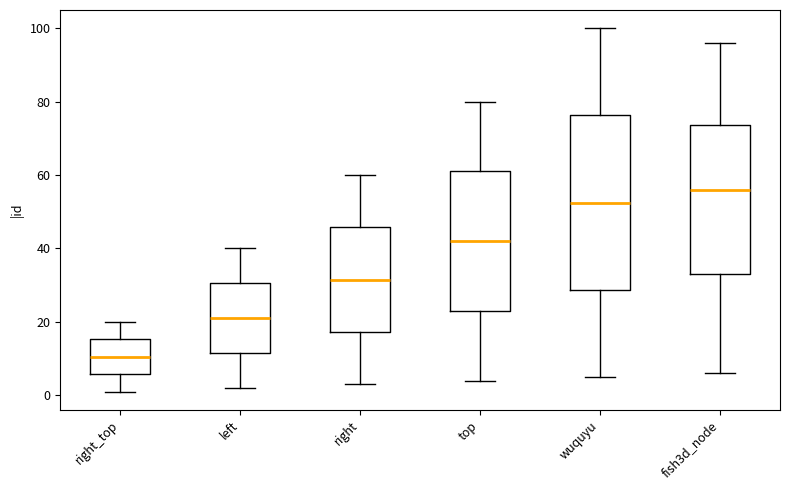

Which box has the highest median line?

fish3d_node